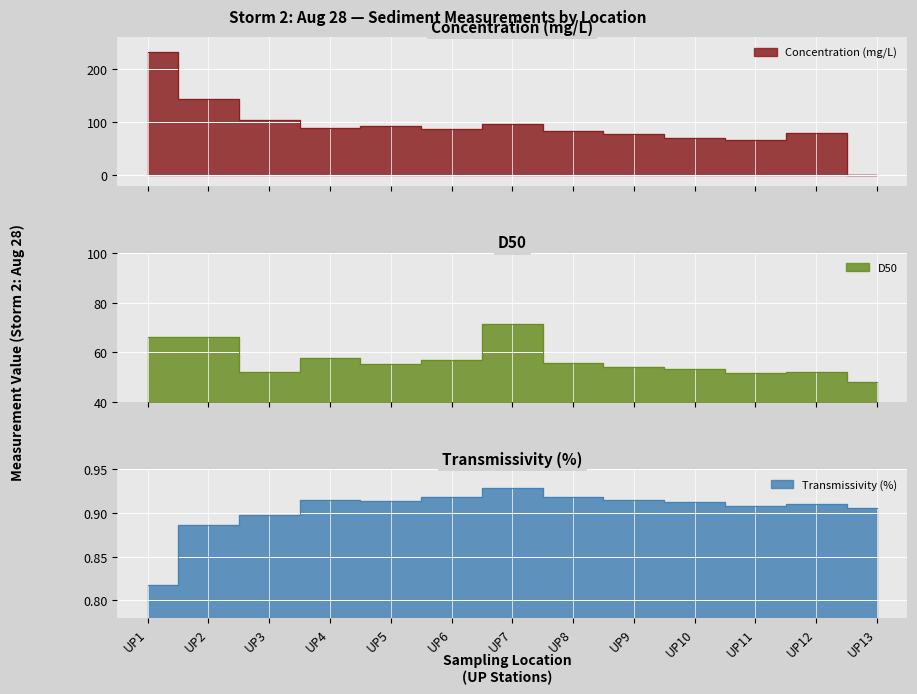

Is the value of Concentration (mg/L) at UP1 greater than the value of Transmissivity (%) at UP7?

Yes